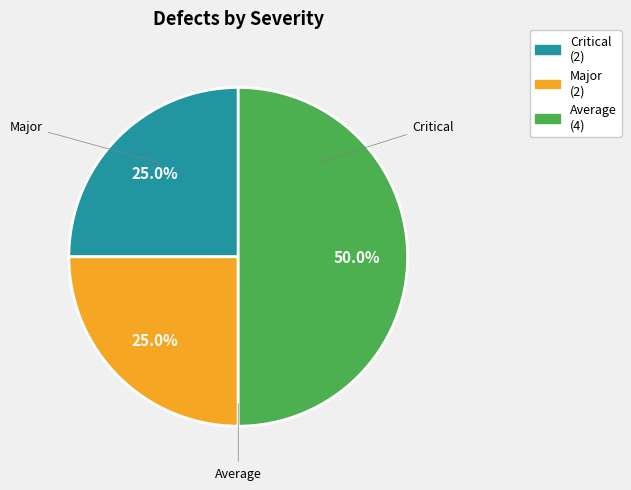

To the nearest percent, what is the difference between the largest and smallest slice percentages?

25%